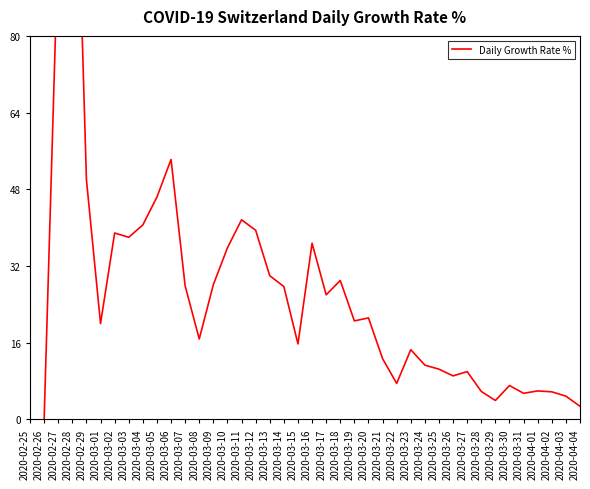

Where is the first local minimum?

2020-03-01